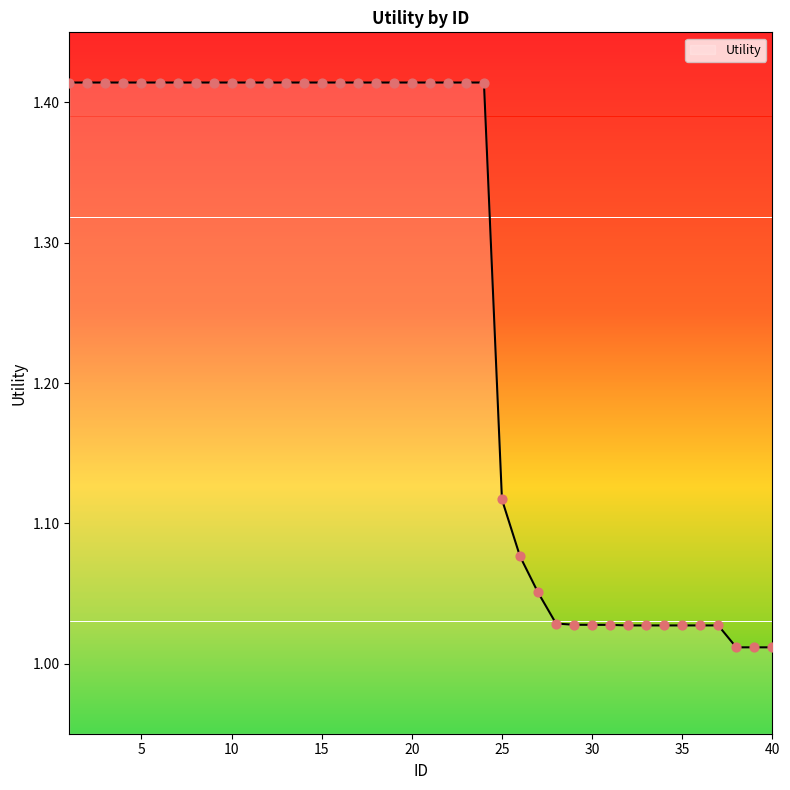

What is the difference between the maximum and minimum values?

0.4